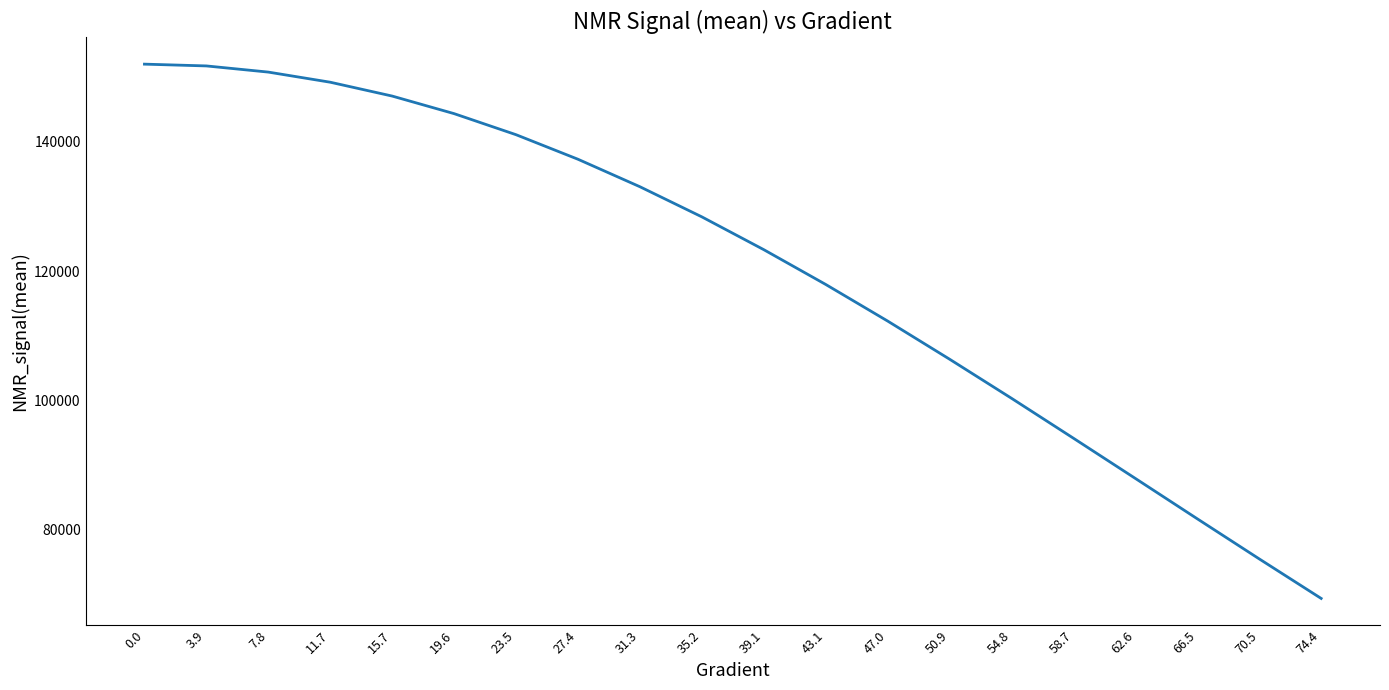

What is the average value?

120206.7